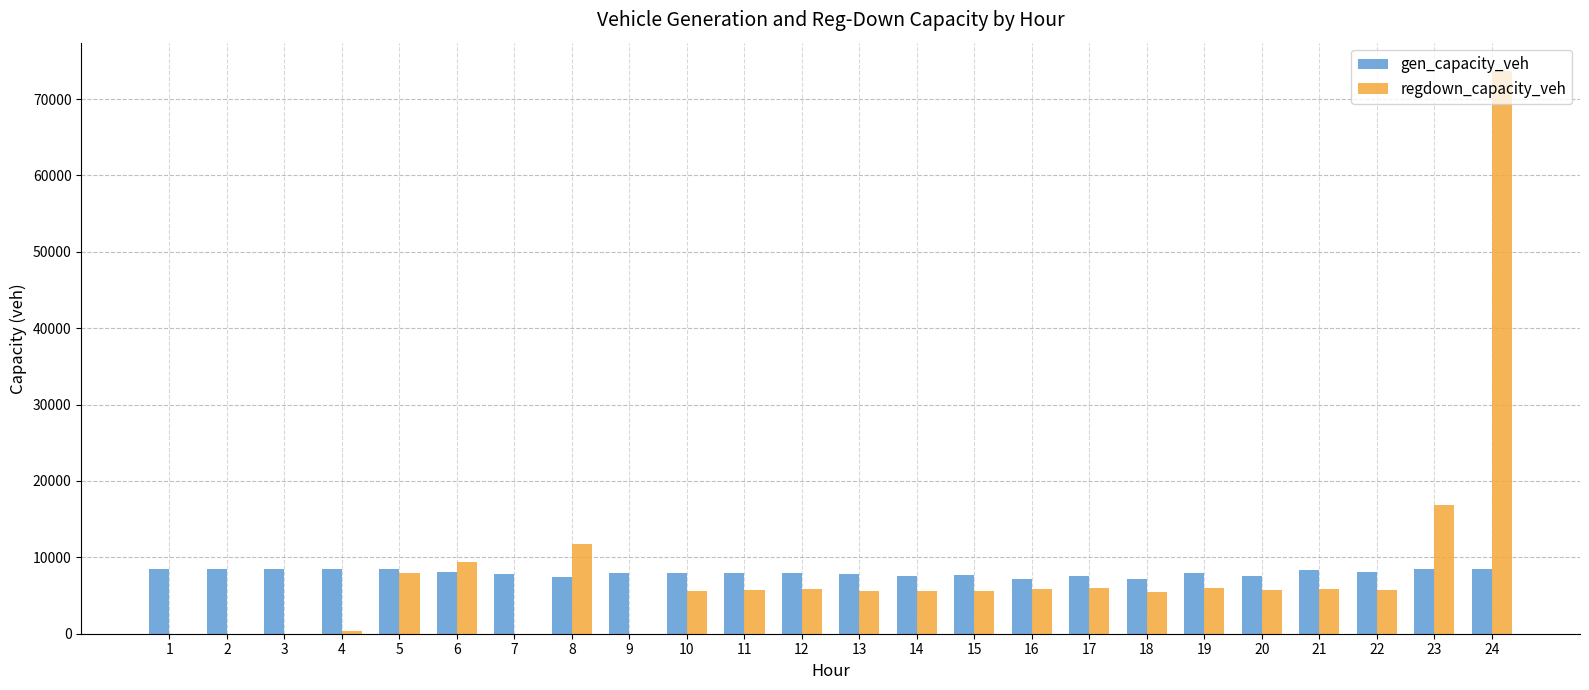

Read the regdown_capacity_veh value at 4.

416.8